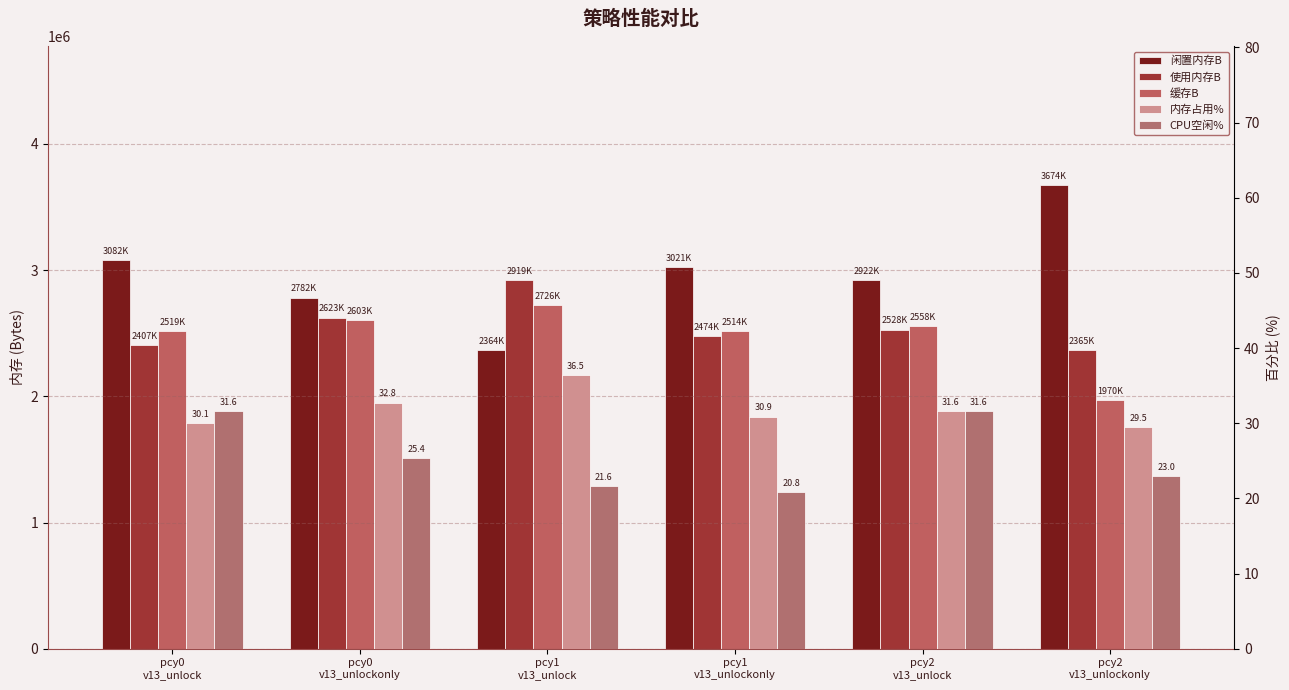

What is the label of the 2nd bar from the left?

pcy0
v13_unlockonly